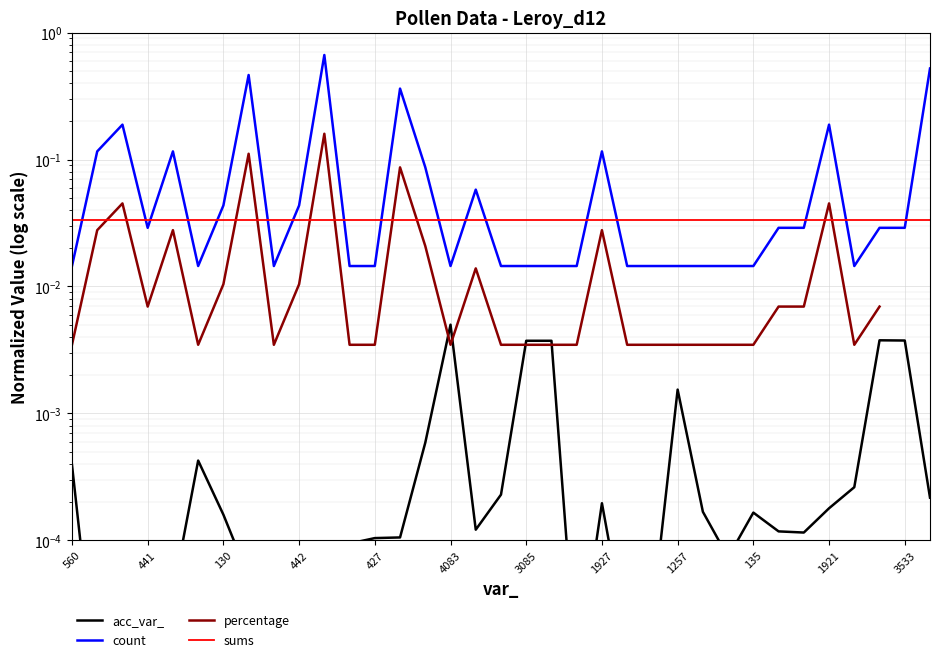

The value of sums at 13 is 0.0. True or false?

False